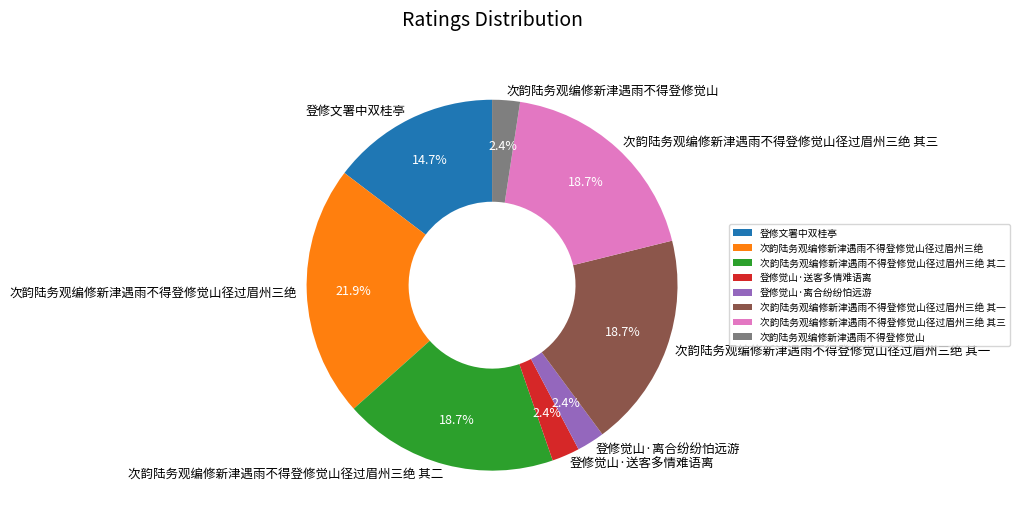

Which has a higher value, 登修觉山·离合纷纷怕远游 or 次韵陆务观编修新津遇雨不得登修觉山径过眉州三绝 其一?

次韵陆务观编修新津遇雨不得登修觉山径过眉州三绝 其一